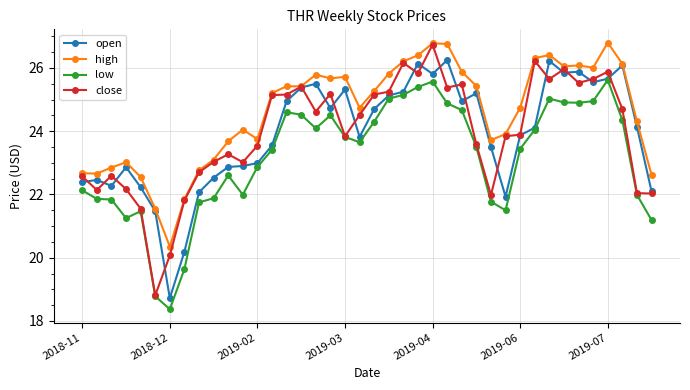

Does the chart display data point markers on the line(s)?

Yes